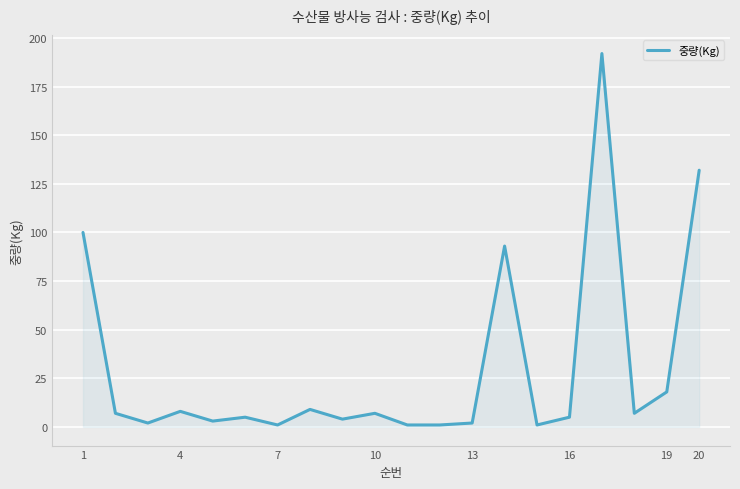

What is the difference between the maximum and minimum values?

191